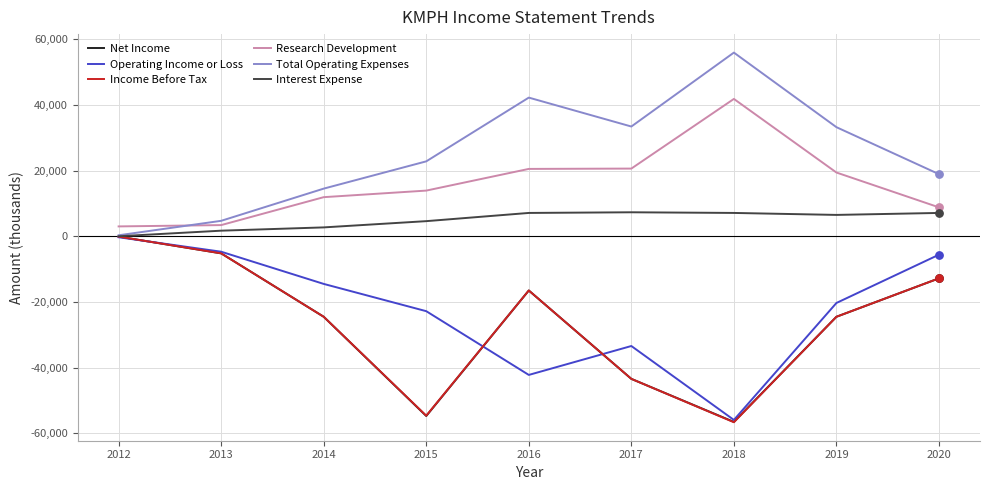

Is the value of Total Operating Expenses at 2015 greater than the value of Income Before Tax at 2015?

Yes